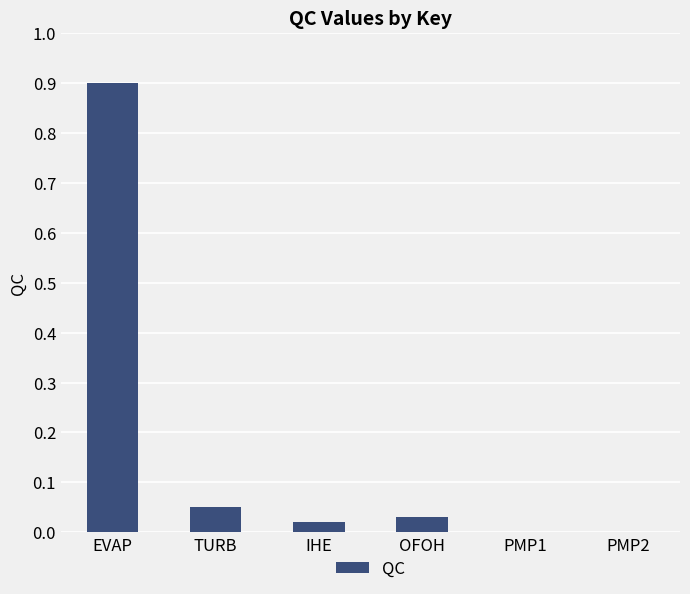

Which label corresponds to the largest value in the chart?

EVAP